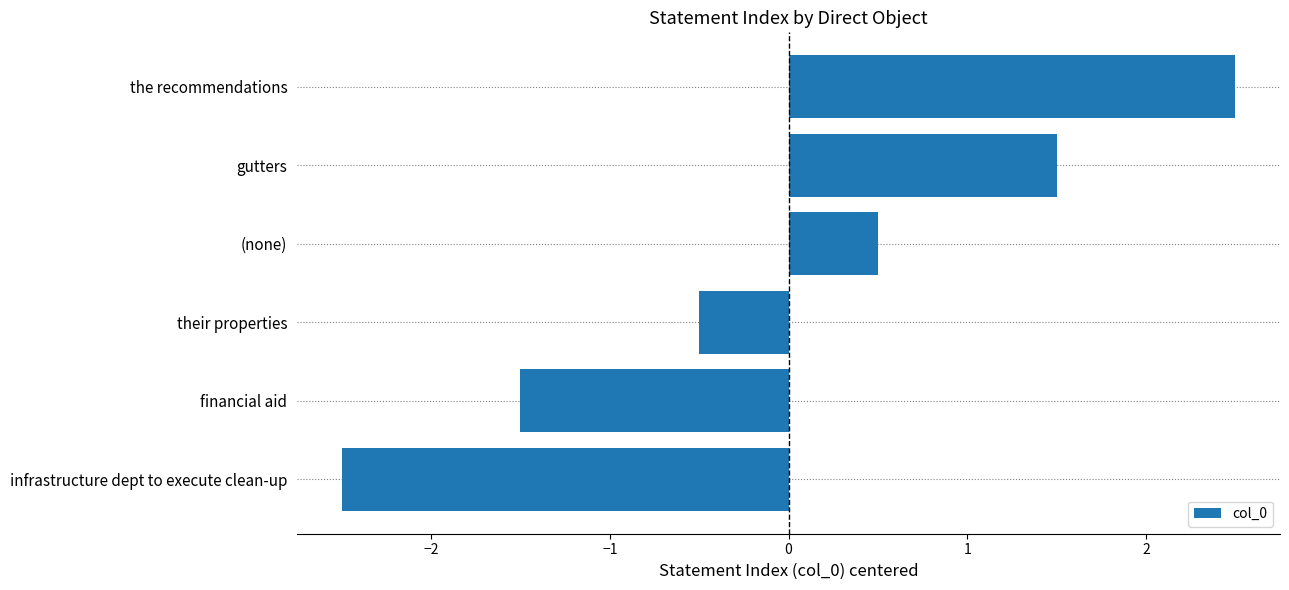

What is the sum of the values at their properties and infrastructure dept to execute clean-up?

-3.0